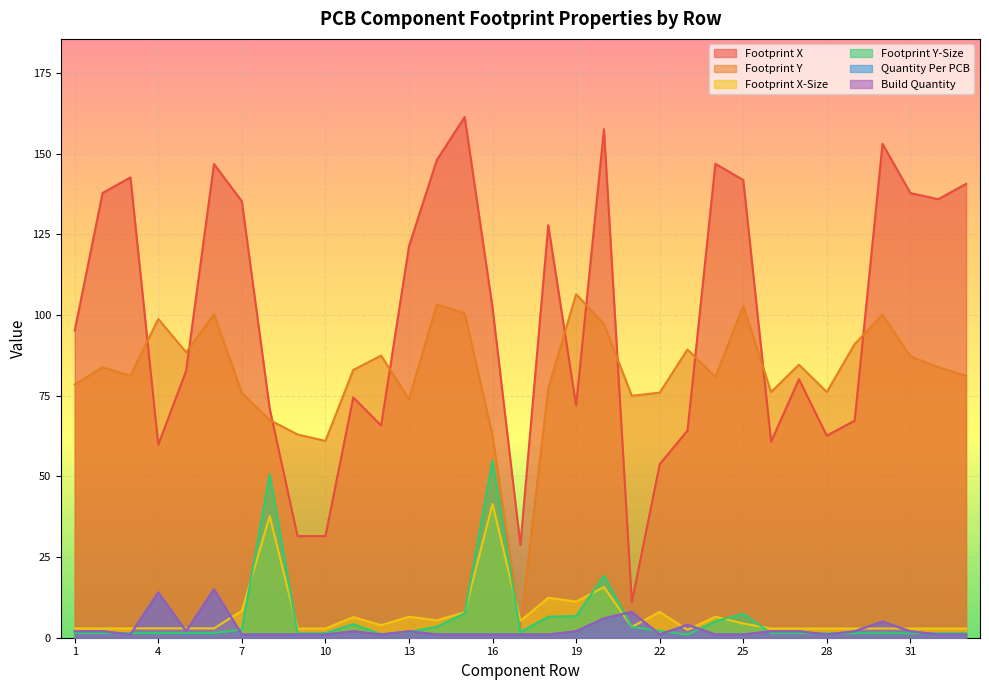

What are all the series names shown in the legend?

Footprint X, Footprint Y, Footprint X-Size, Footprint Y-Size, Quantity Per PCB, Build Quantity